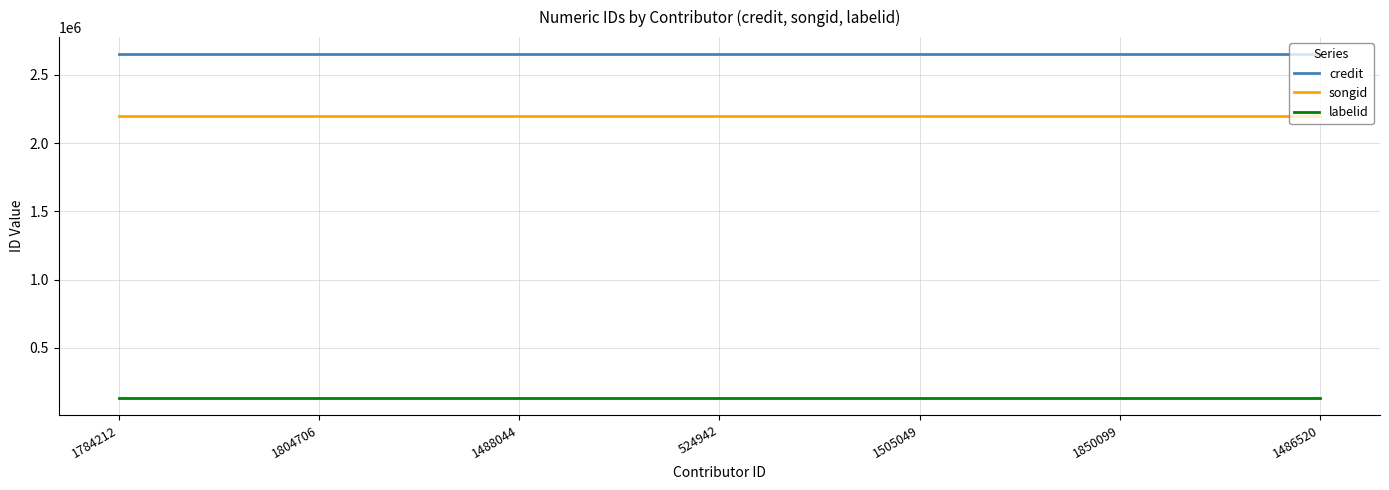

How many lines are shown in the chart?

3